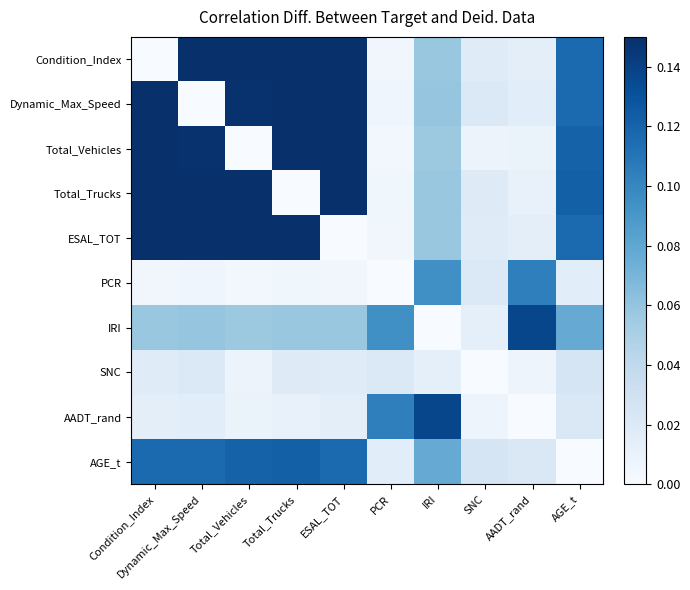

Between PCR and Total_Vehicles, which is larger?

Total_Vehicles